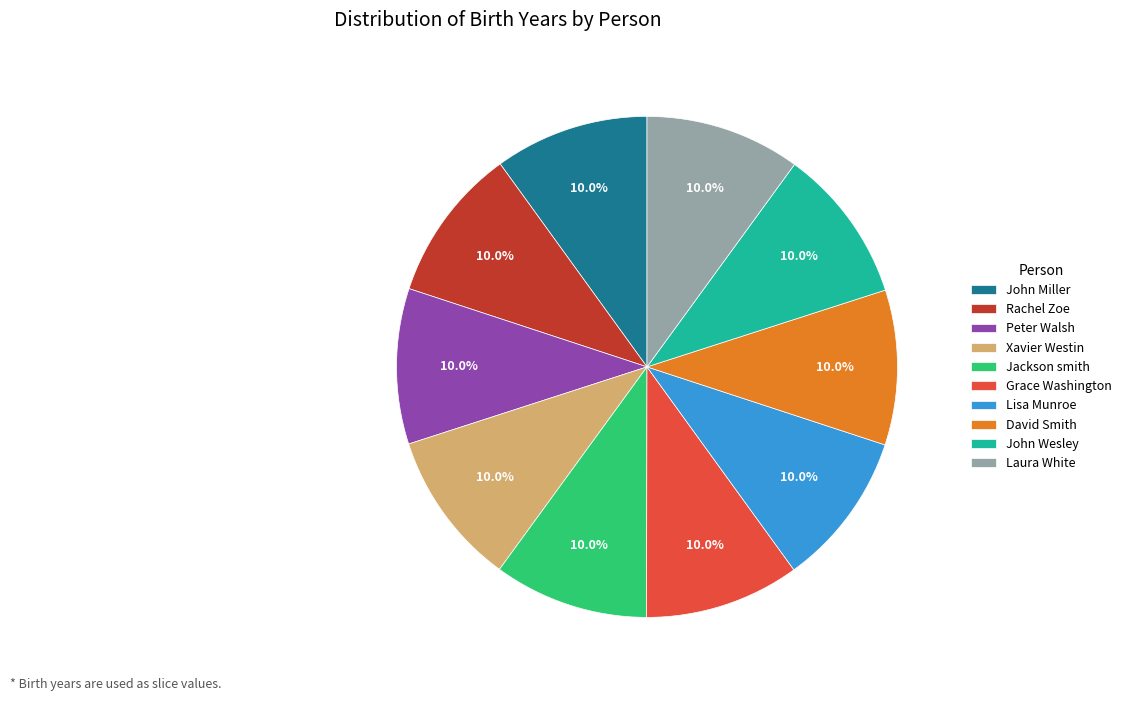

Is it true that Laura White is 10% of the pie?

True